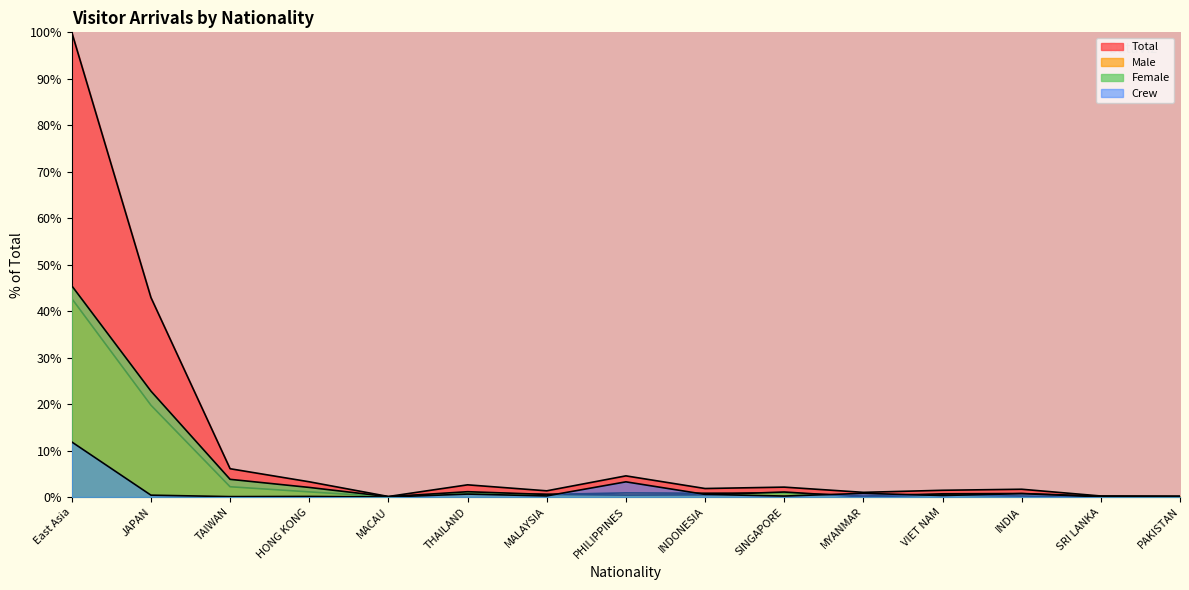

Which series has the largest range (max minus min)?

Total